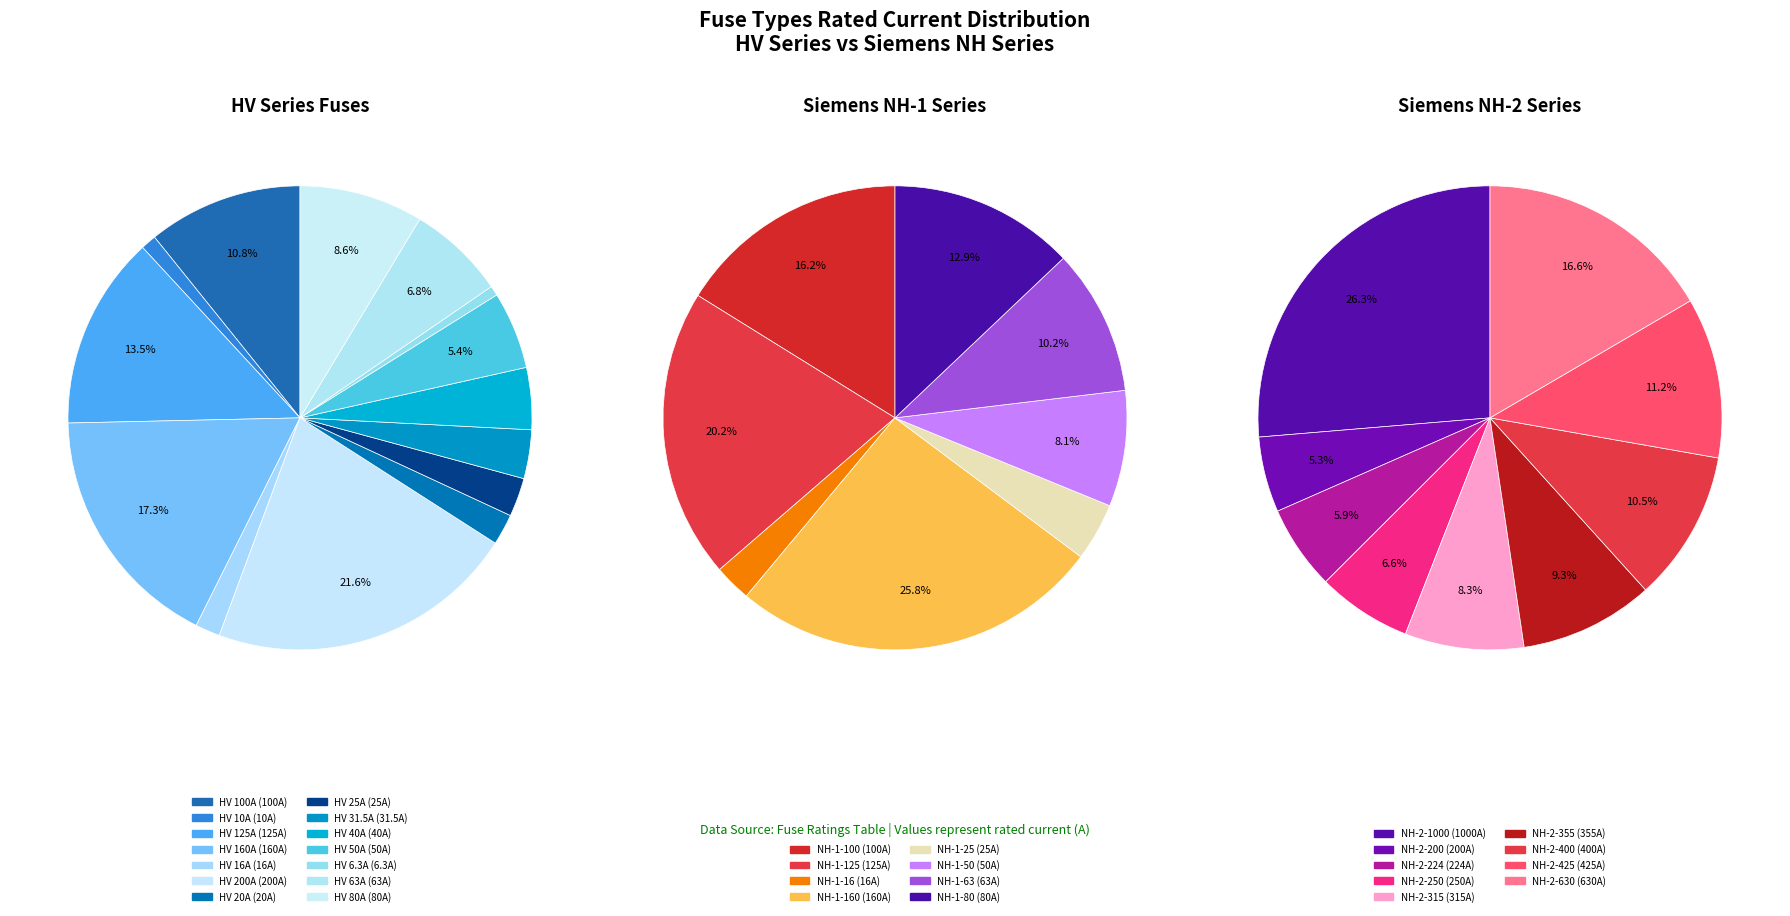

Approximately how many times larger is the value at NH-2-200 compared to NH-1-16?

12.5